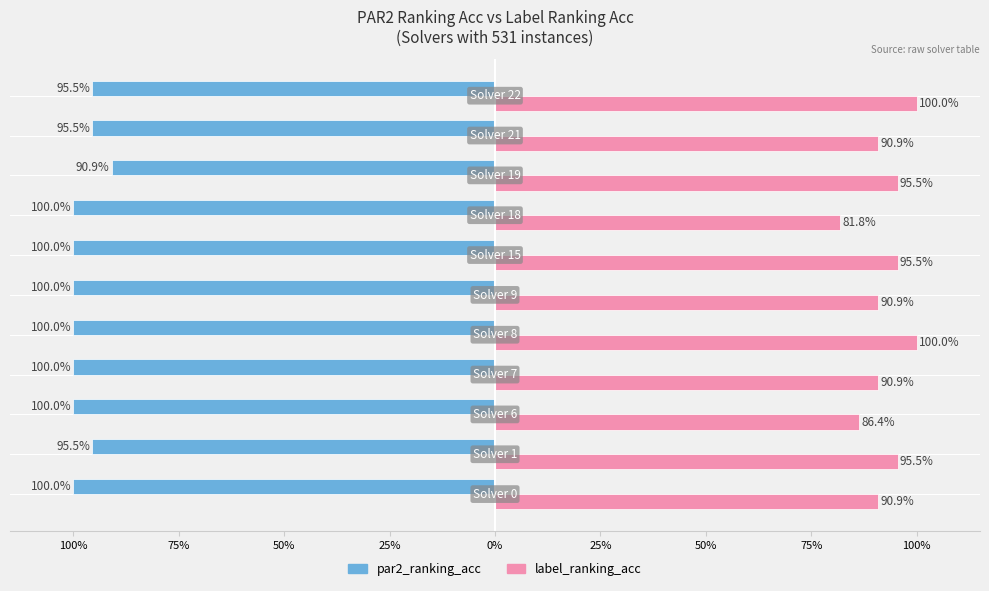

Reading left to right, transcribe all the data shown in this chart.

par2_ranking_acc: -1.0	-1.0	-1.0	-1.0	-1.0	-1.0	-1.0	-1.0	-0.9	-1.0	-1.0
label_ranking_acc: 0.9	1.0	0.9	0.9	1.0	0.9	1.0	0.8	1.0	0.9	1.0